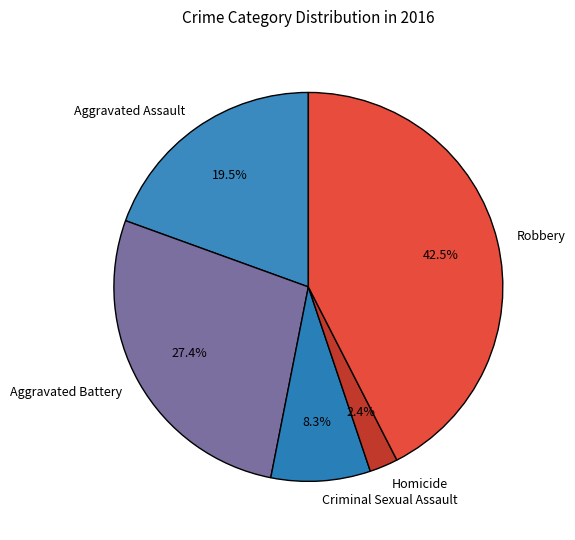

Combined, do Criminal Sexual Assault and Aggravated Battery account for over 50%?

No